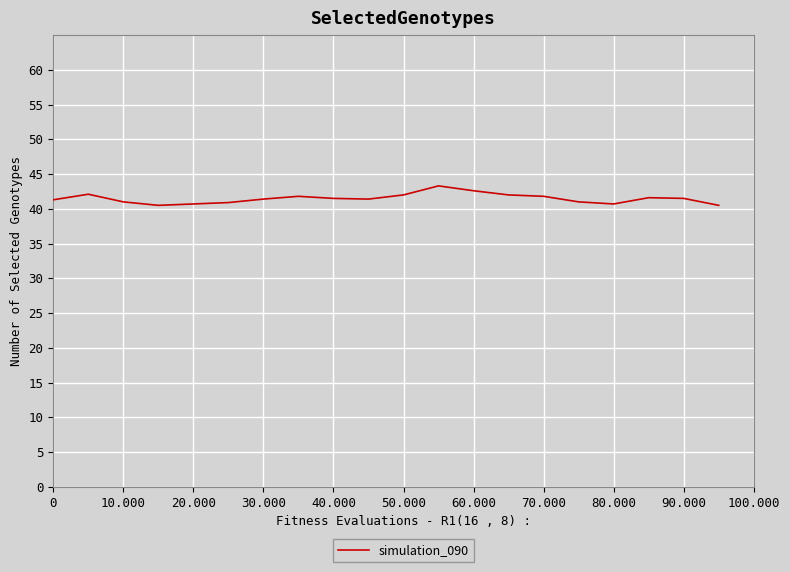

What is the difference between the maximum and minimum values?

2.8